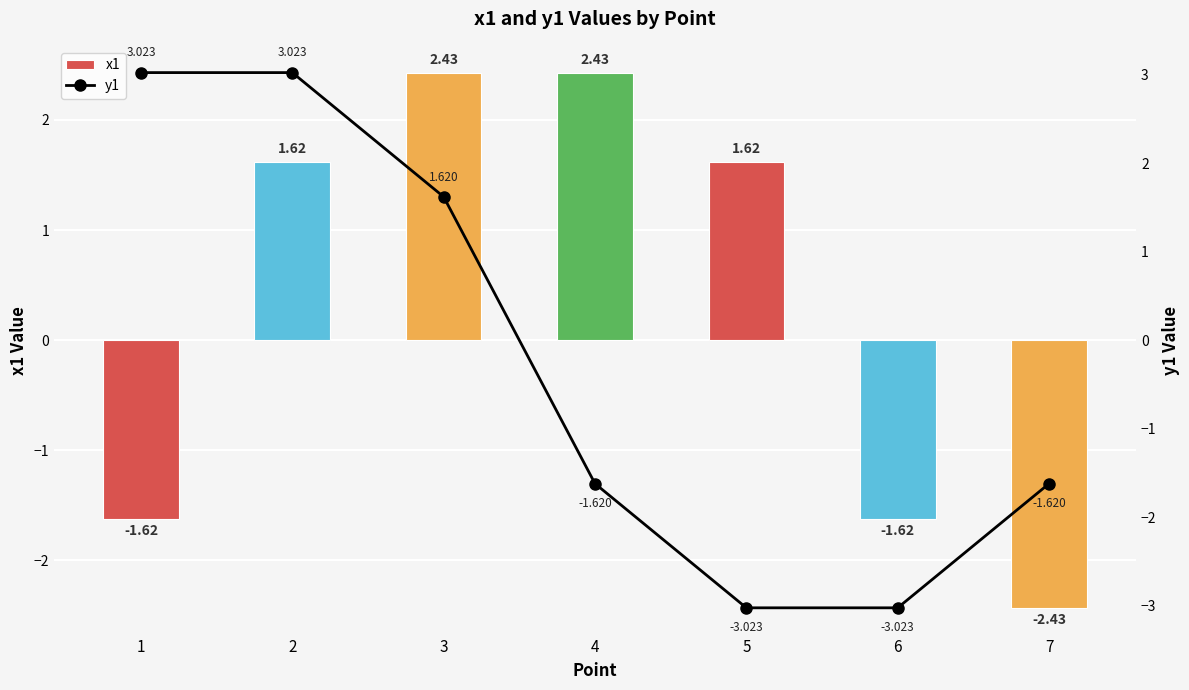

Is the value of x1 at 4 greater than the value of y1 at 4?

Yes